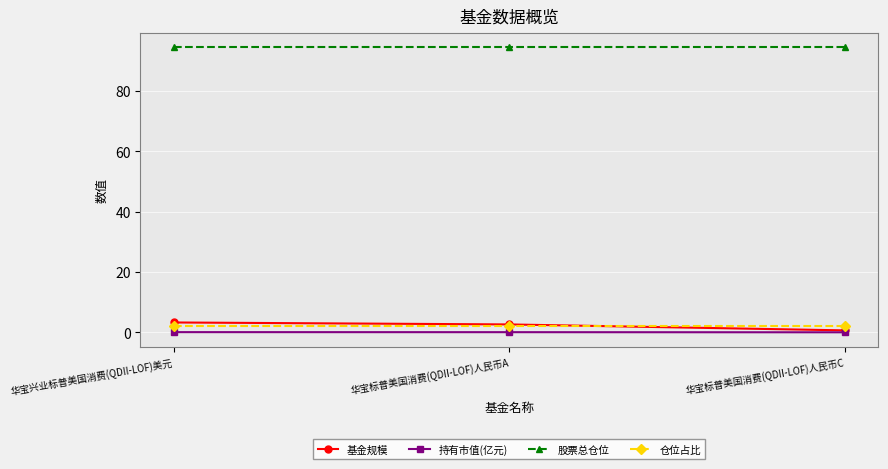

What is the value of the 股票总仓位 point at the 2nd from the left?

94.4